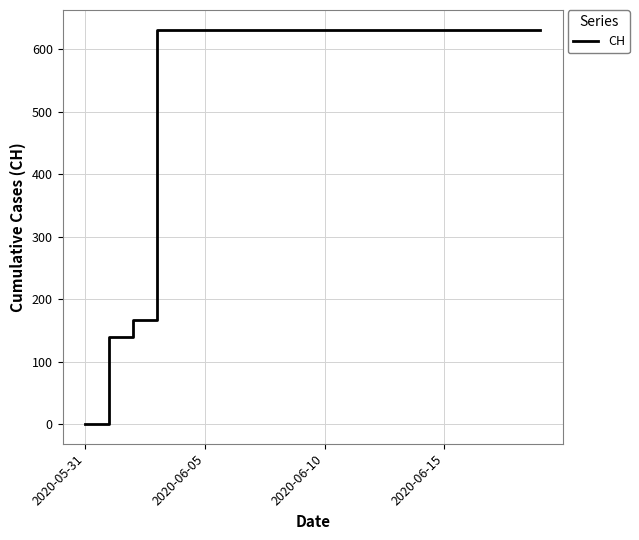

What is the greatest value displayed?

631